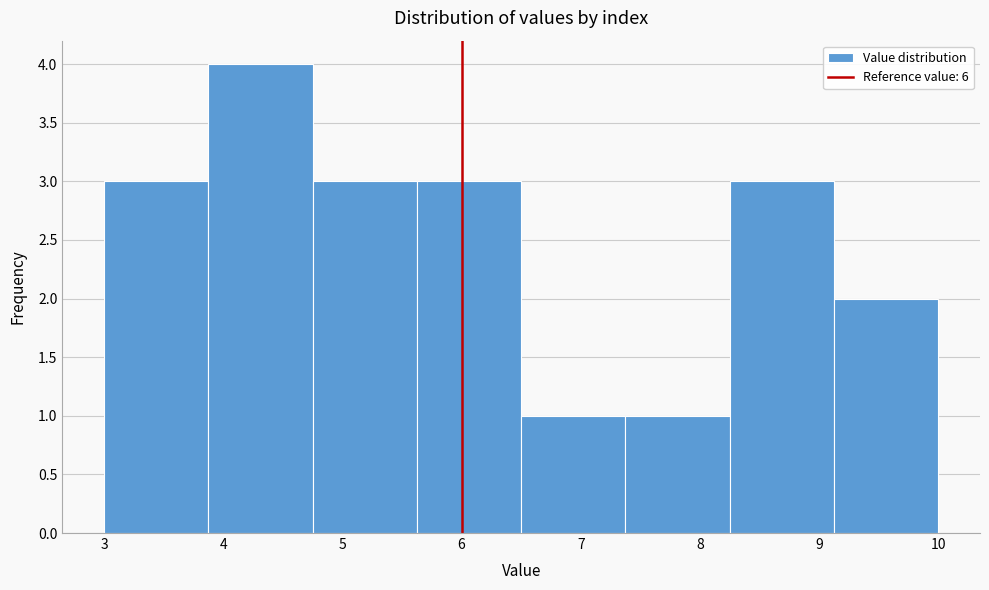

Which range on the x-axis has the tallest bar?

3.9 to 4.8